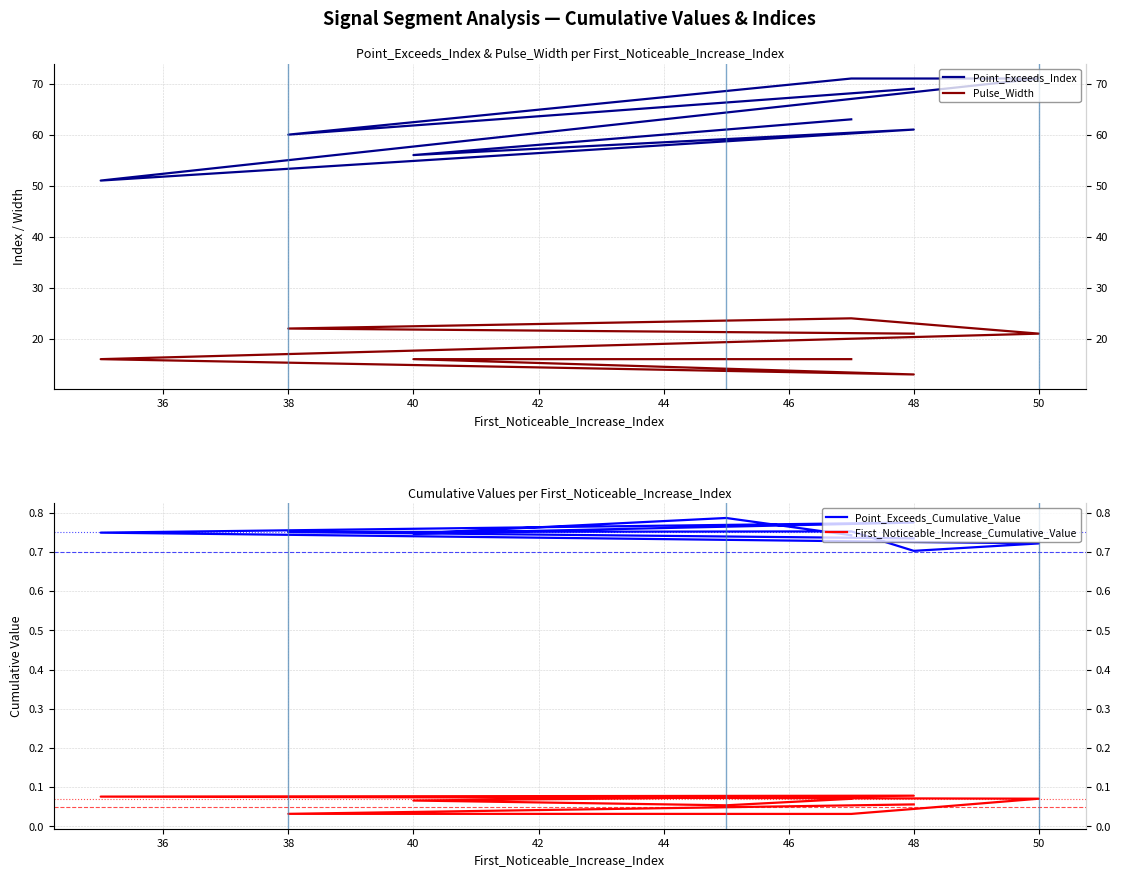

True or false: Point_Exceeds_Cumulative_Value and First_Noticeable_Increase_Cumulative_Value intersect in this chart.

False